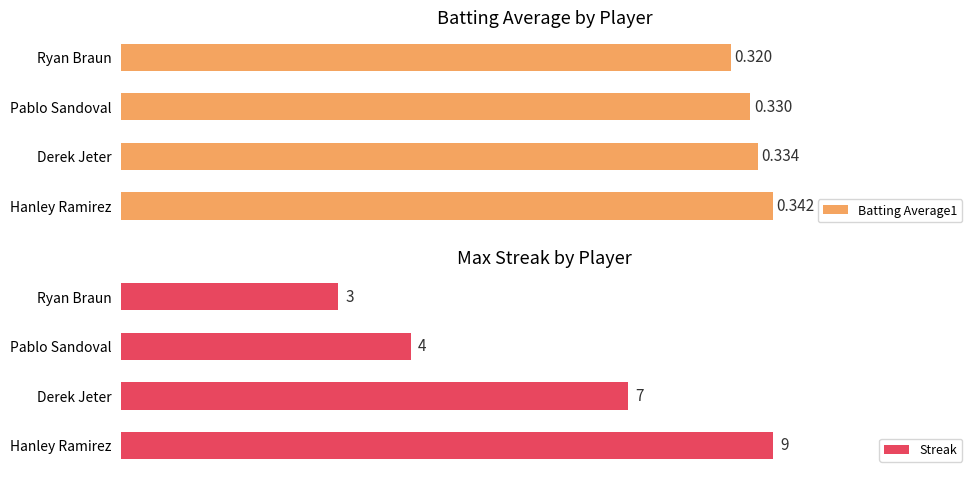

Which series has the largest range (max minus min)?

Streak